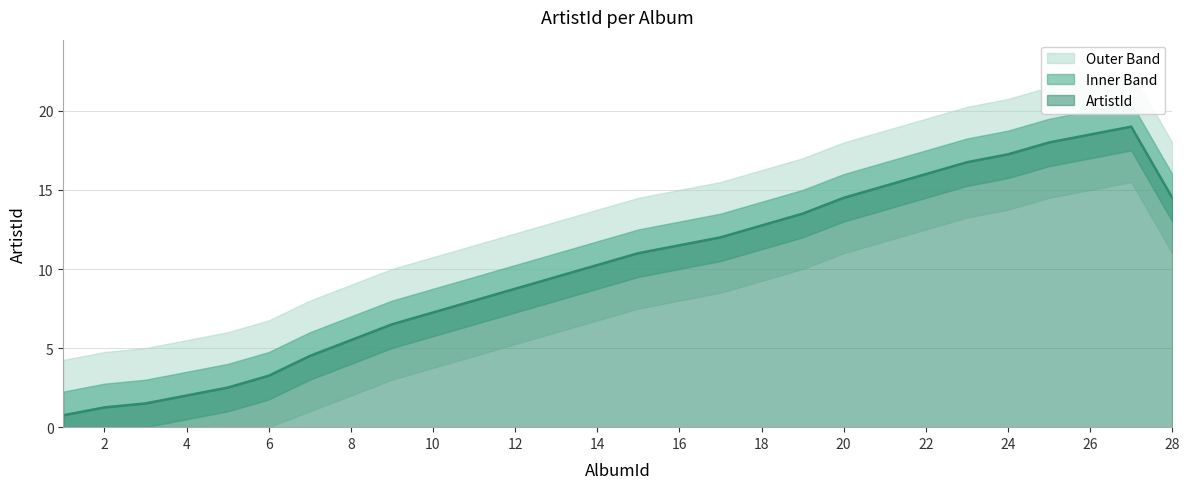

What is the sum of the values at 6 and 5?

5.8